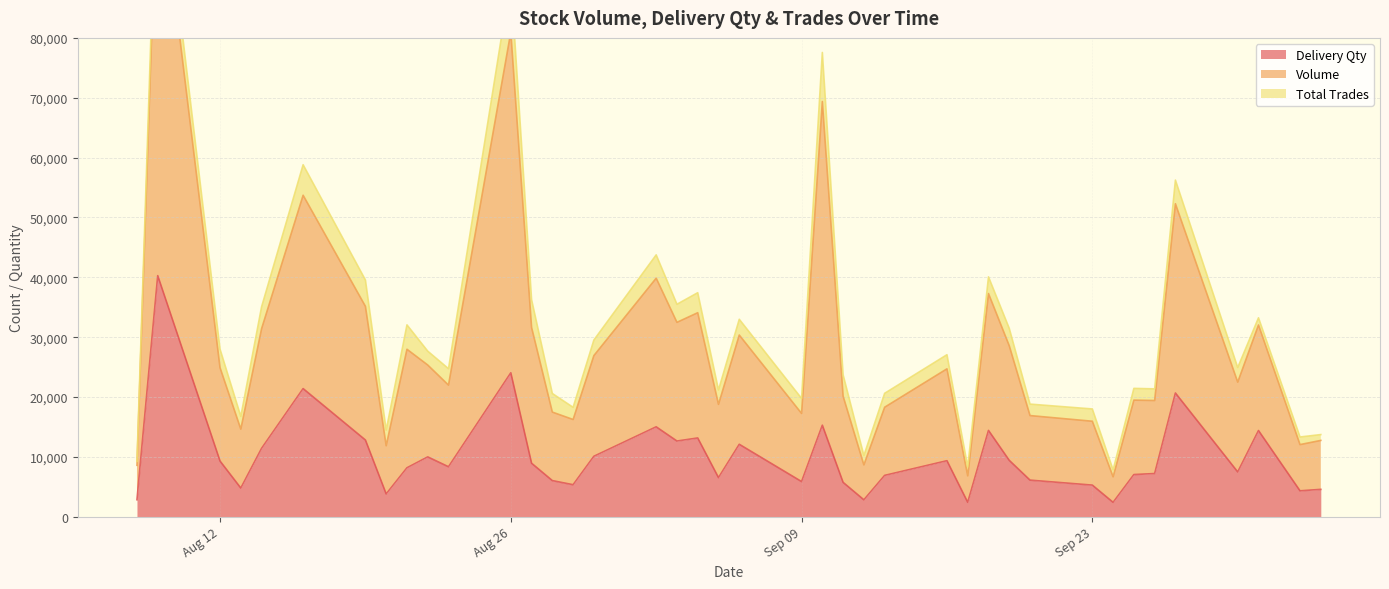

The value of Volume at 2024-09-30 is 37003. True or false?

False